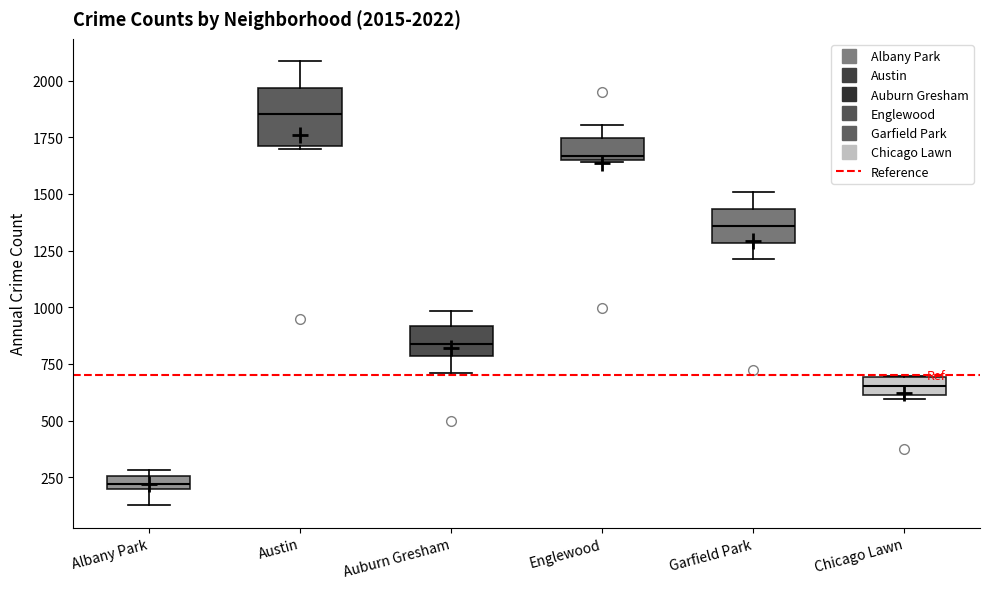

Which box's median line is the lowest?

Albany Park